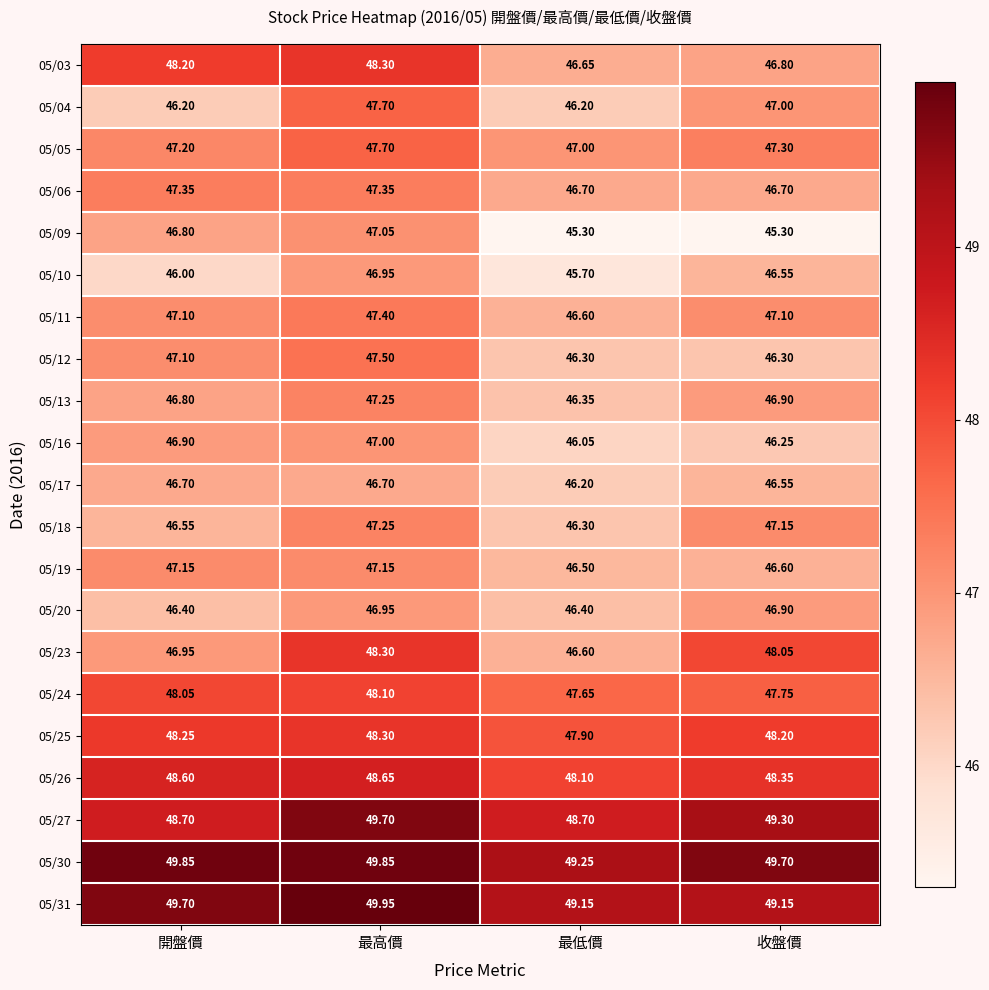

At which label does 05/04 first exceed 47?

最高價